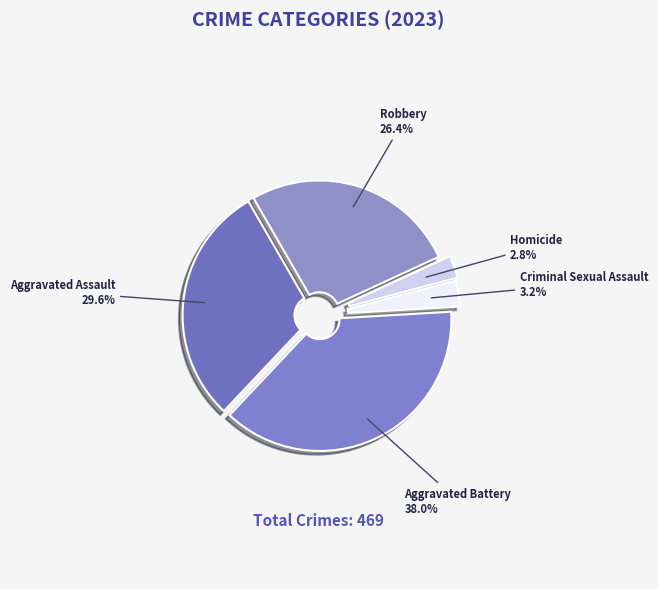

To the nearest percent, what is the average slice percentage?

20%